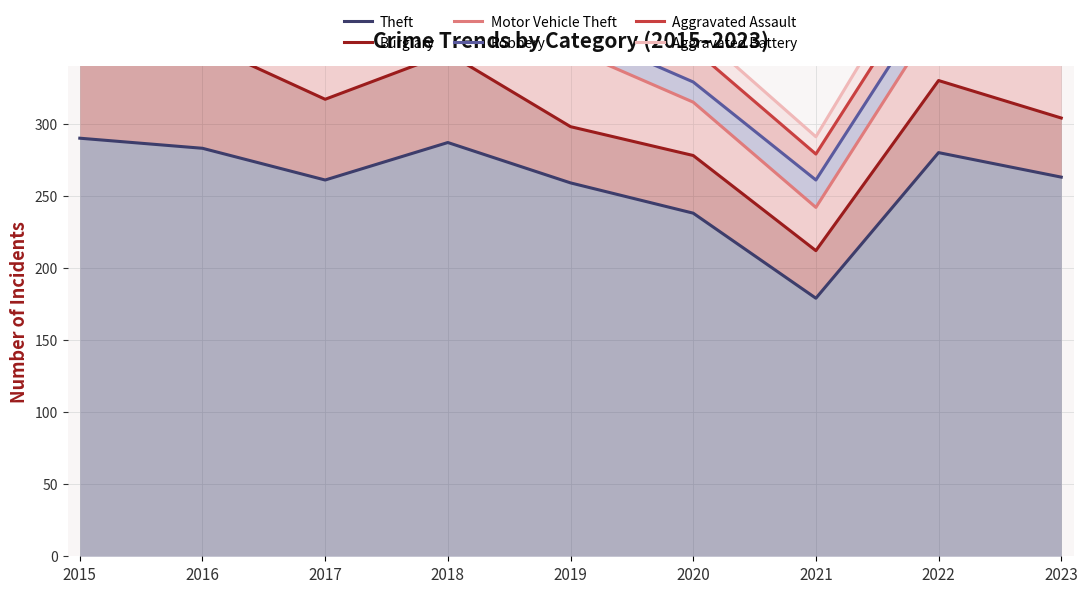

What is the difference between the second highest and minimum values in the Robbery series?

164